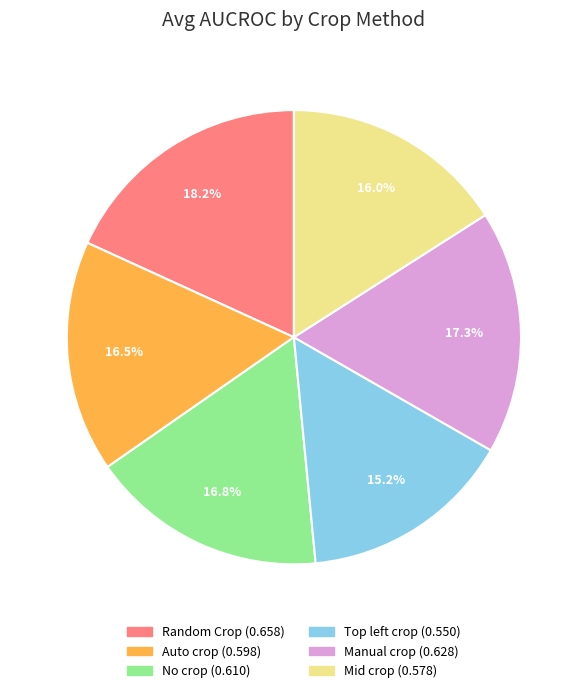

Does any single category account for the majority?

No